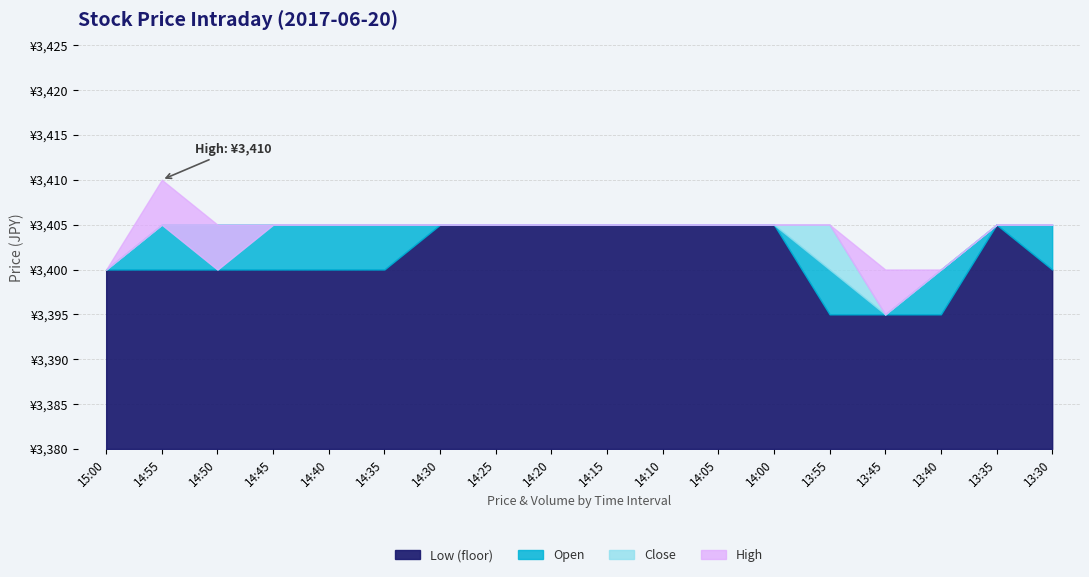

What is the average value of the Low series?

3401